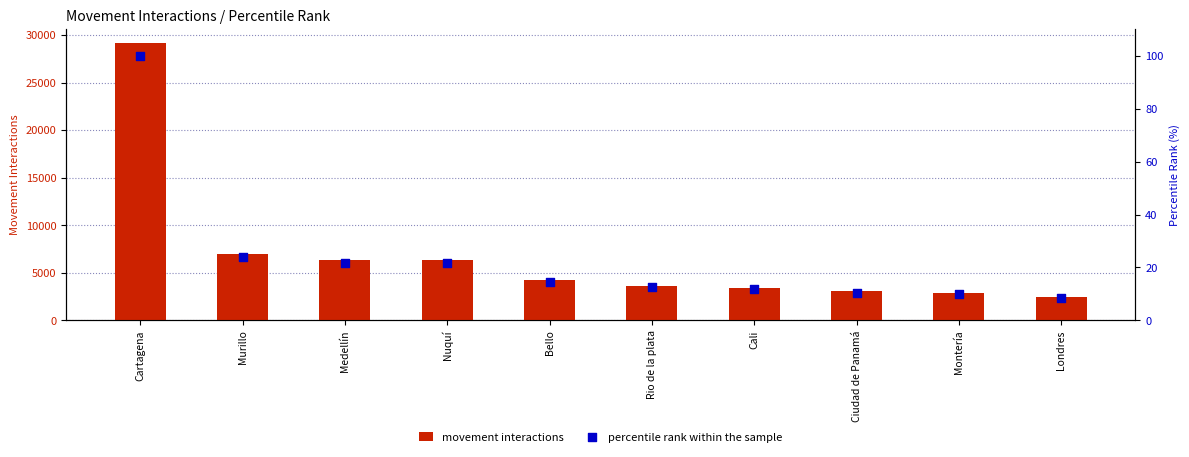

Which series contains the lowest Y value?

percentile rank within the sample